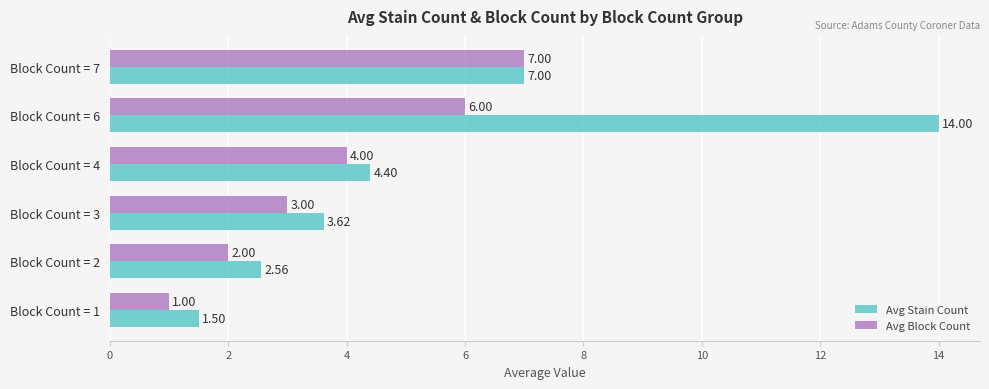

How many values in the Avg Stain Count series exceed 4?

3